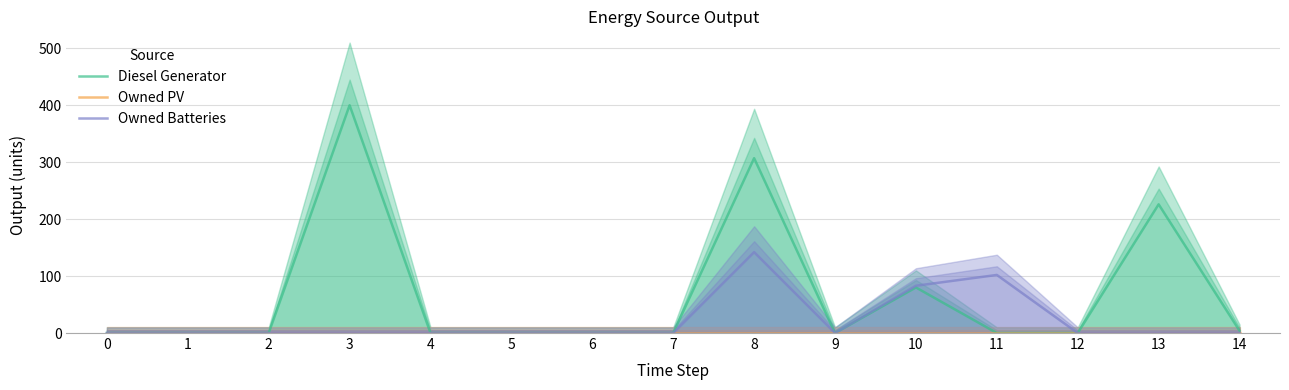

Which series changed the most between 9 and 13?

Diesel Generator